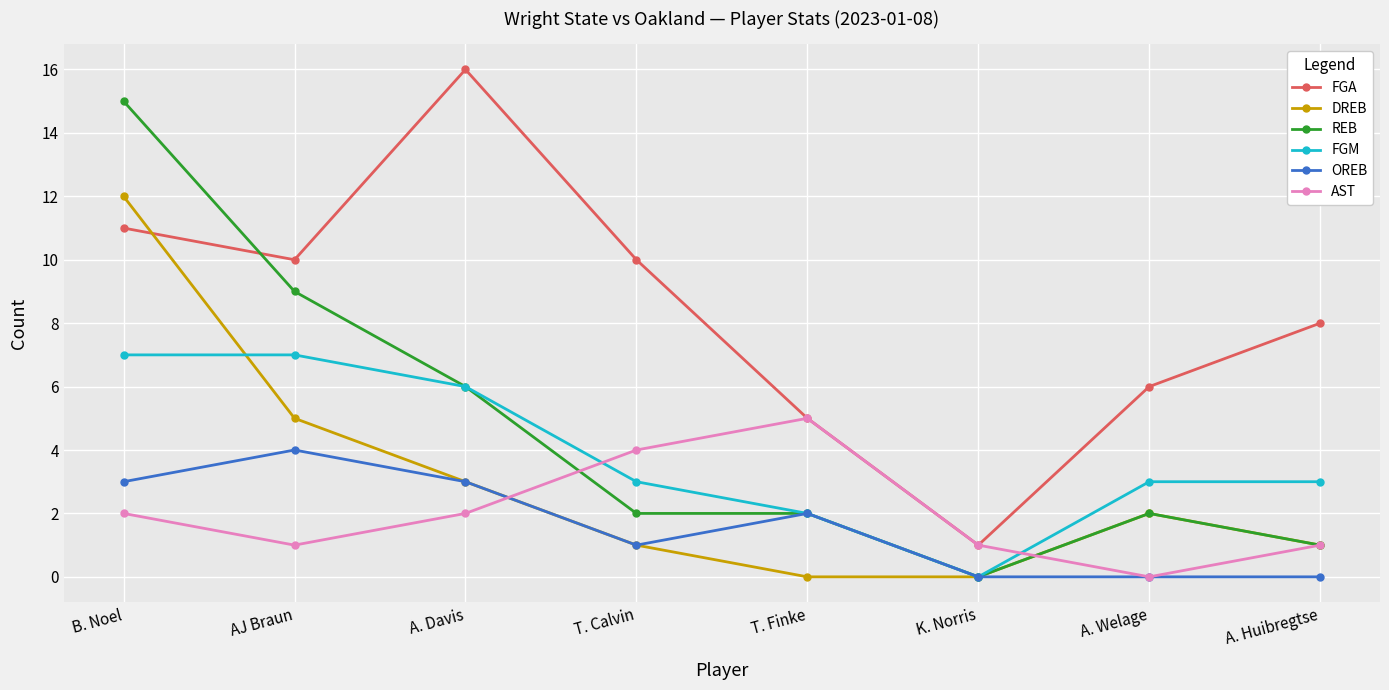

What is the label of the 3rd point from the left?

A. Davis